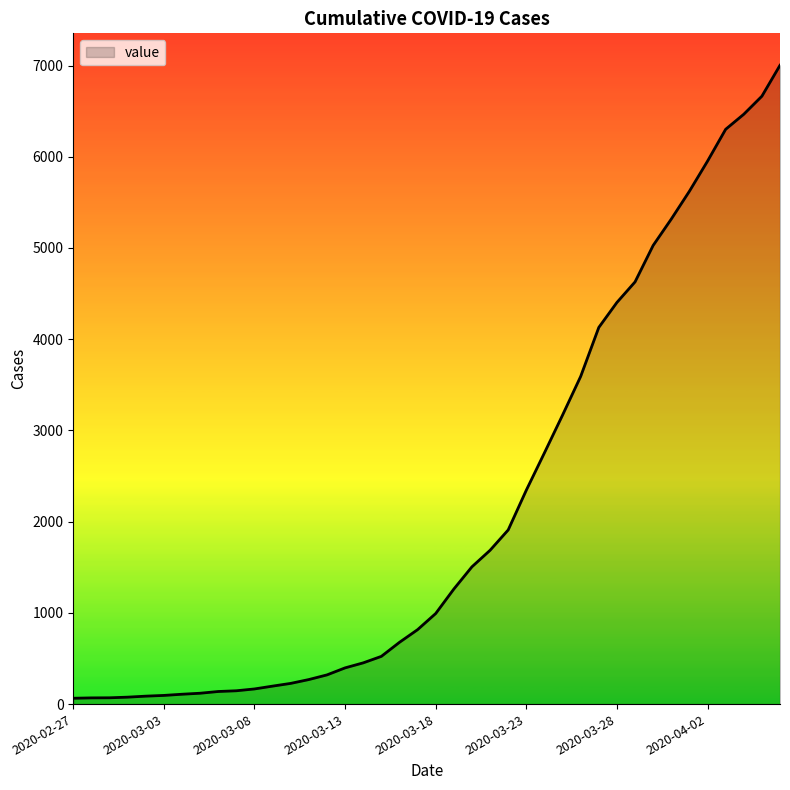

What is the greatest value displayed?

7003